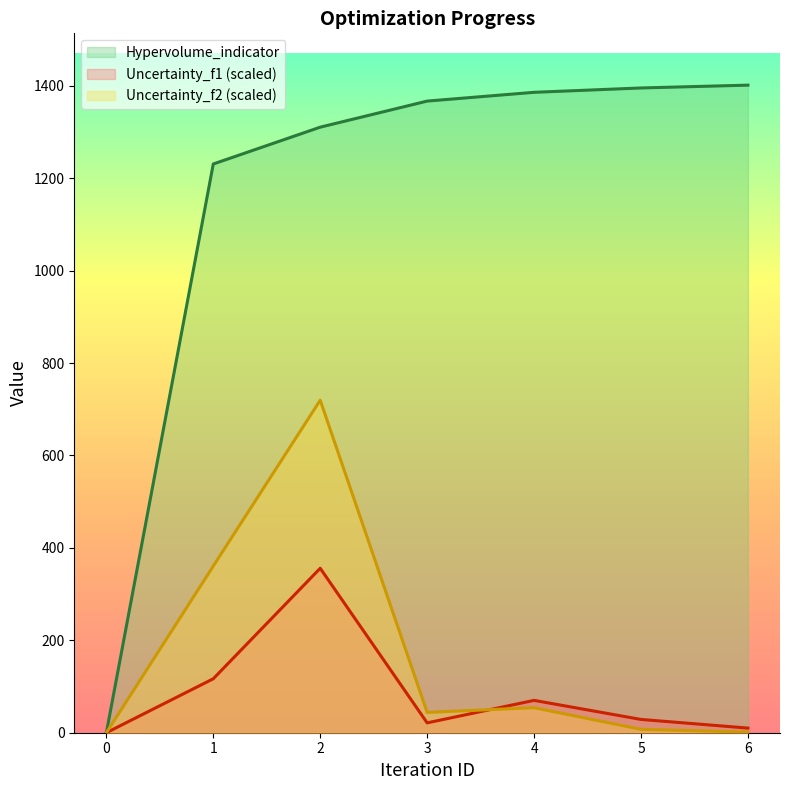

What is the sum of the Uncertainty_f1 values at 2 and 3?

377.2